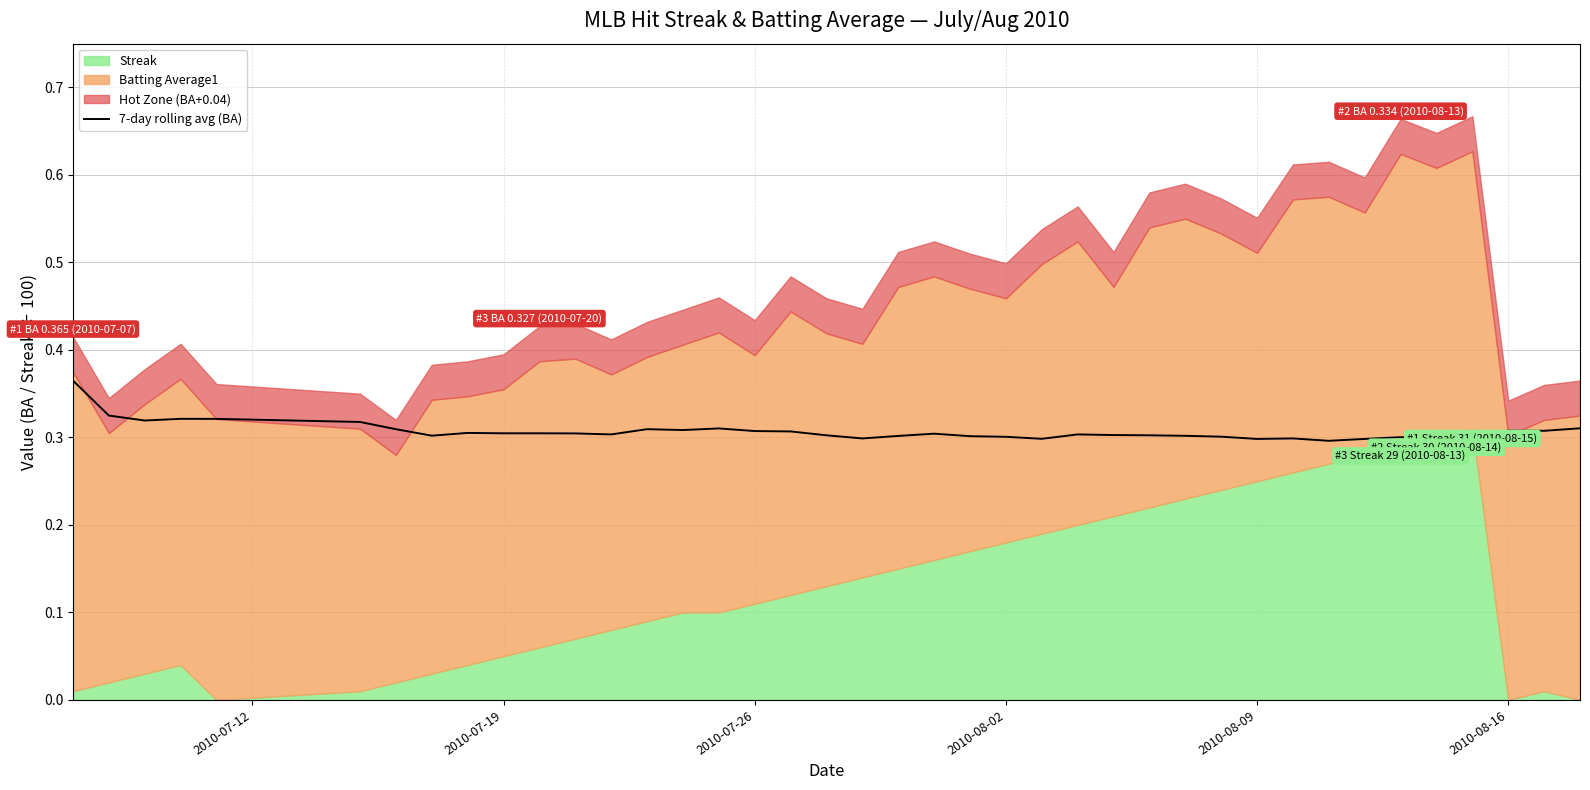

True or false: the data shows 0.2 at 21.

False